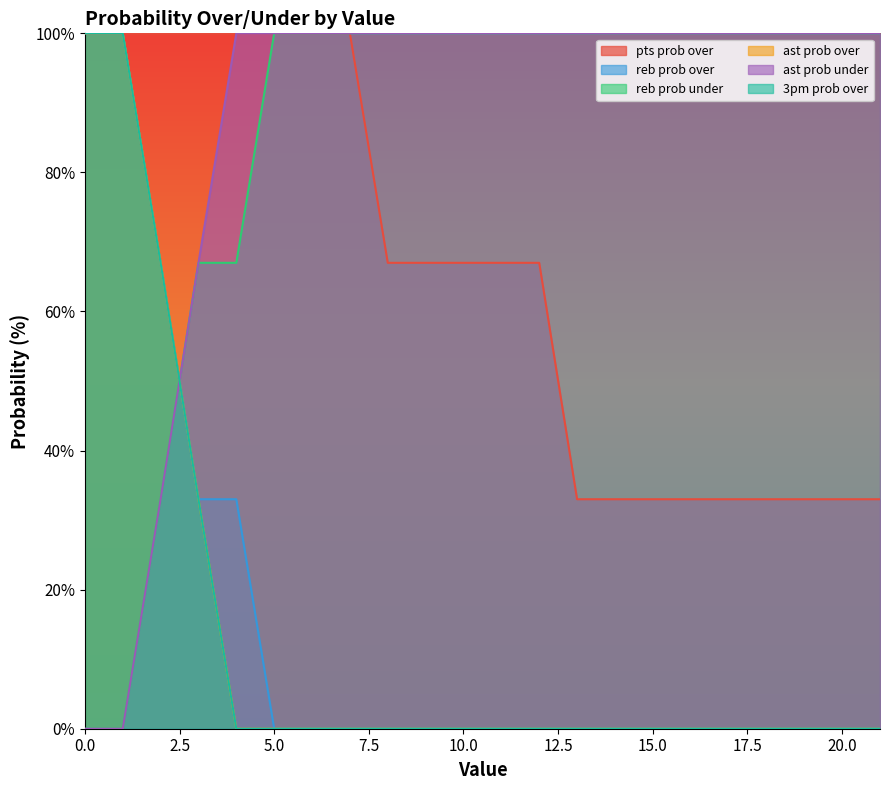

How many distinct data groups are displayed?

6